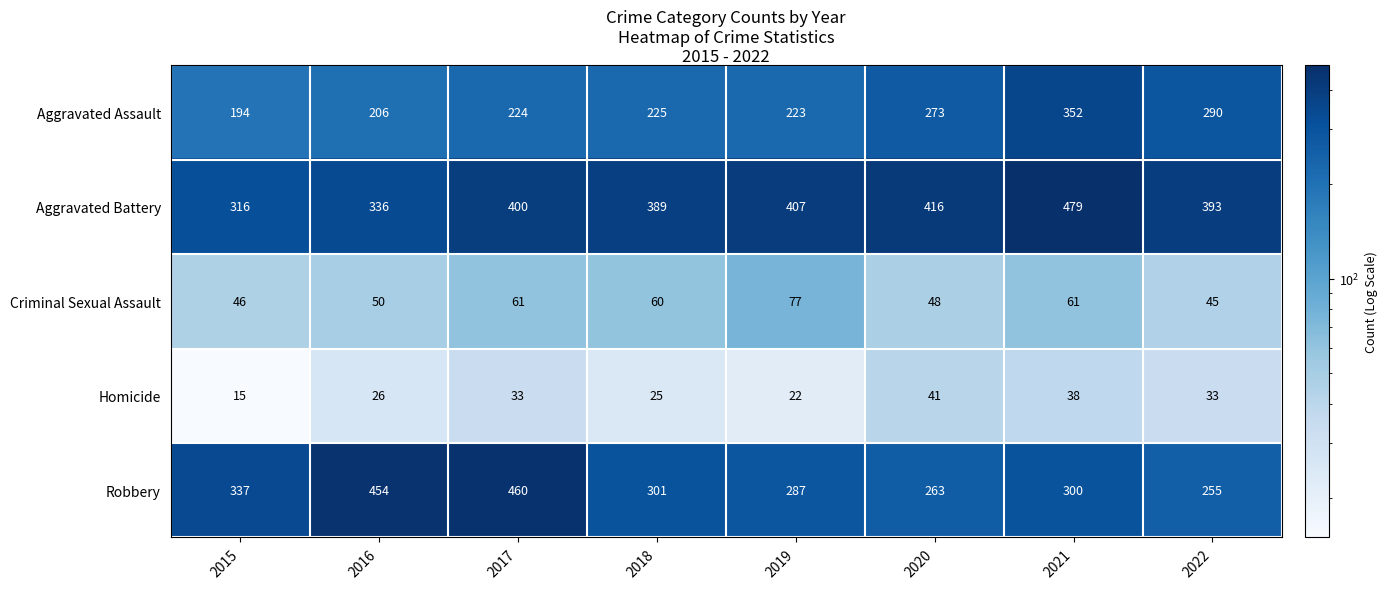

What is the difference between the second highest and second lowest values in the Criminal Sexual Assault series?

15